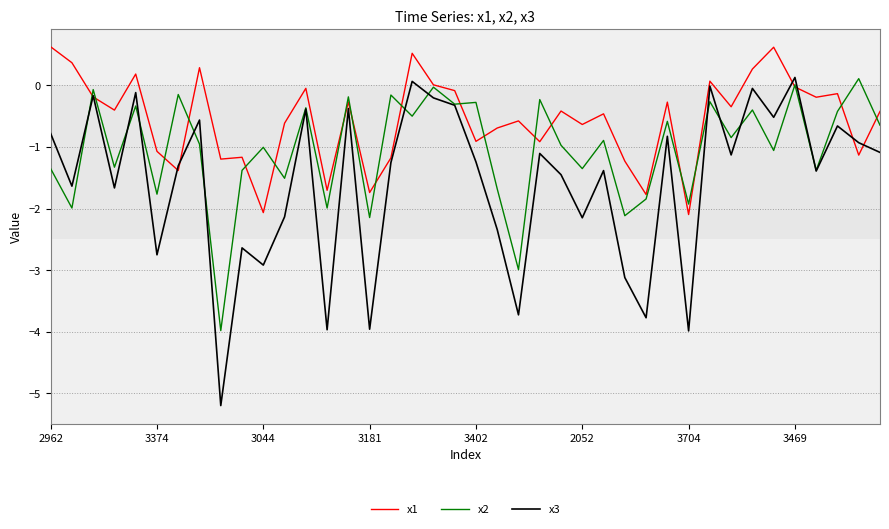

What is the minimum value shown in the chart?

-5.2